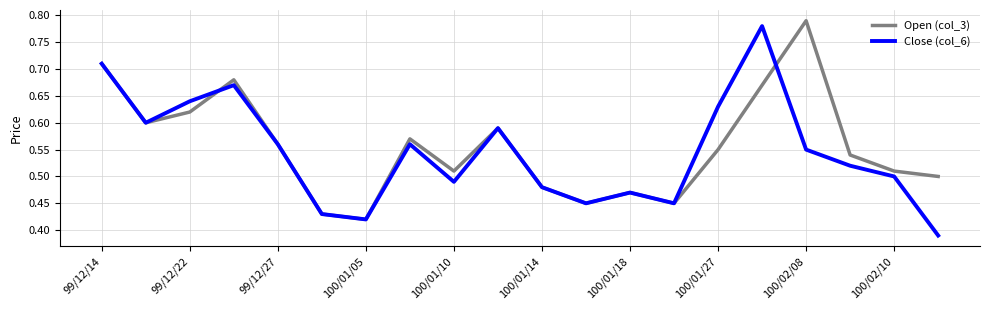

How many categories are shown in the chart?

20